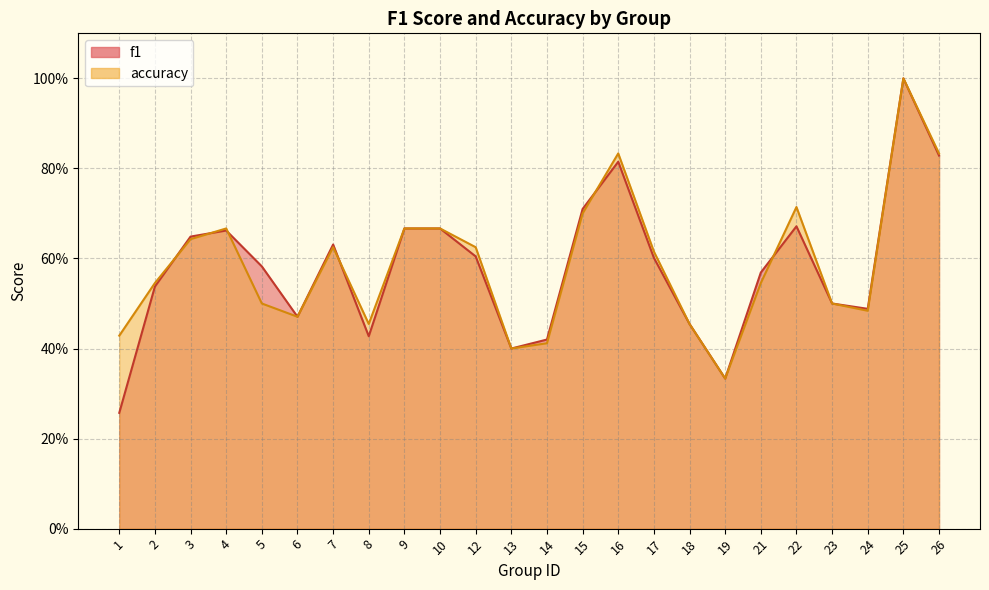

What is the maximum value for accuracy?

1.0